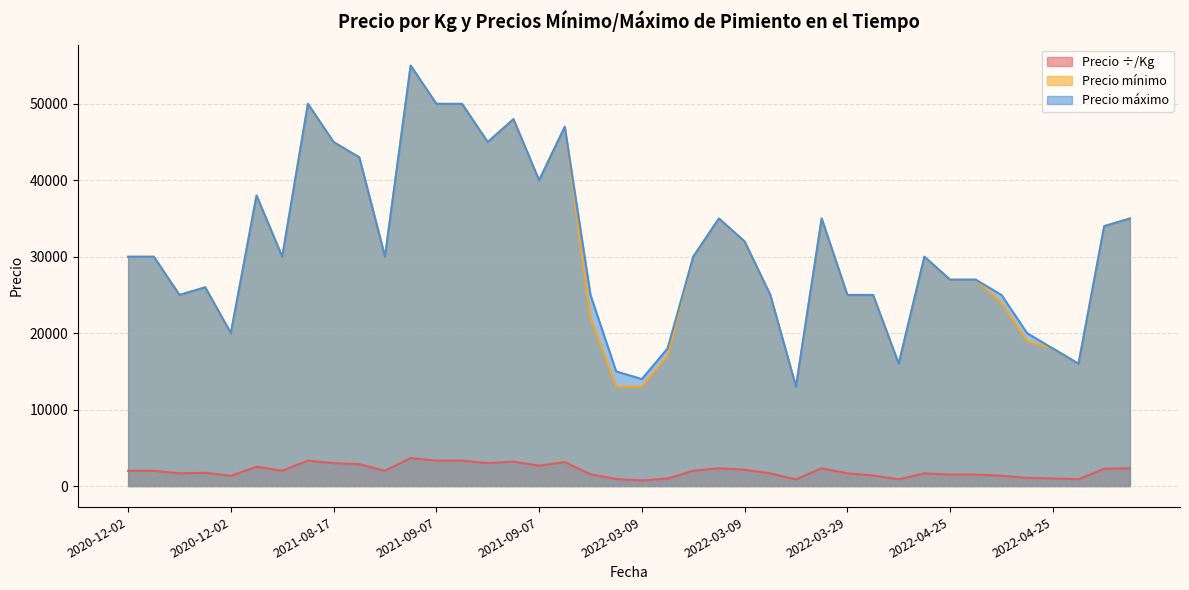

Which series has the largest total across all categories?

Precio máximo